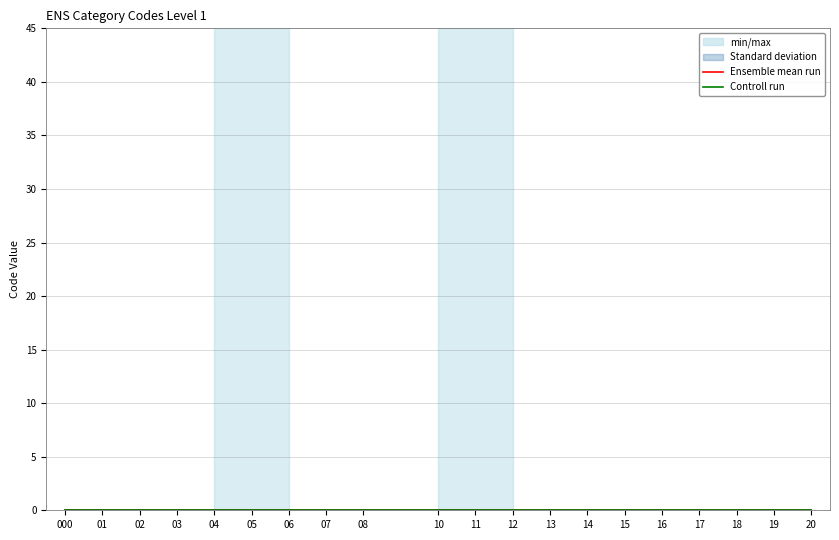

True or false: Ensemble mean run and Standard deviation intersect in this chart.

False